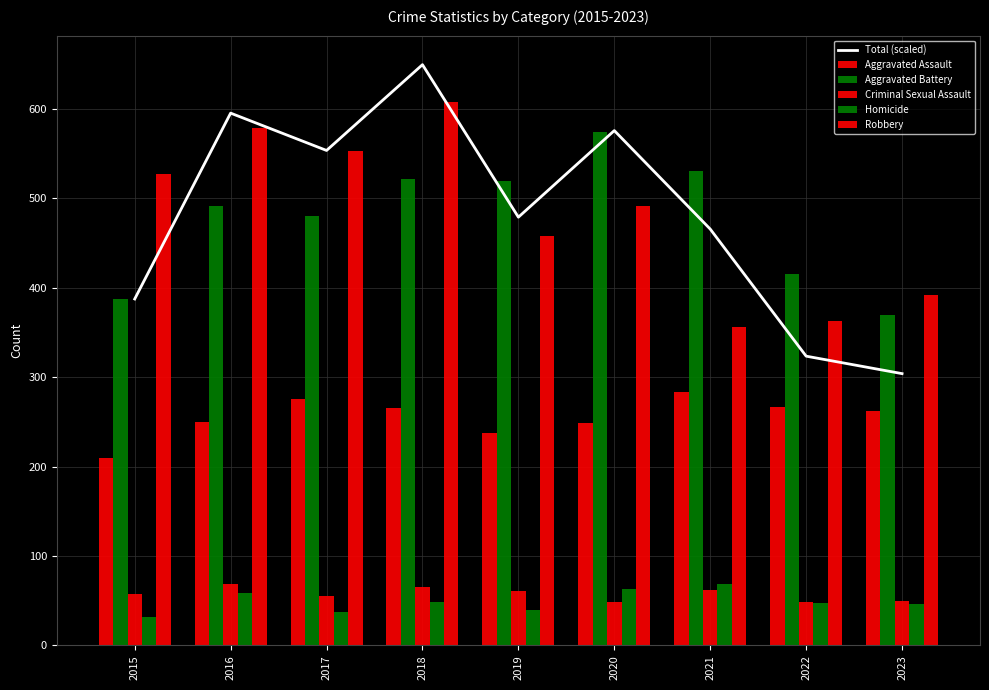

The Total (scaled) series shows 553.6 at 2017. True or false?

True